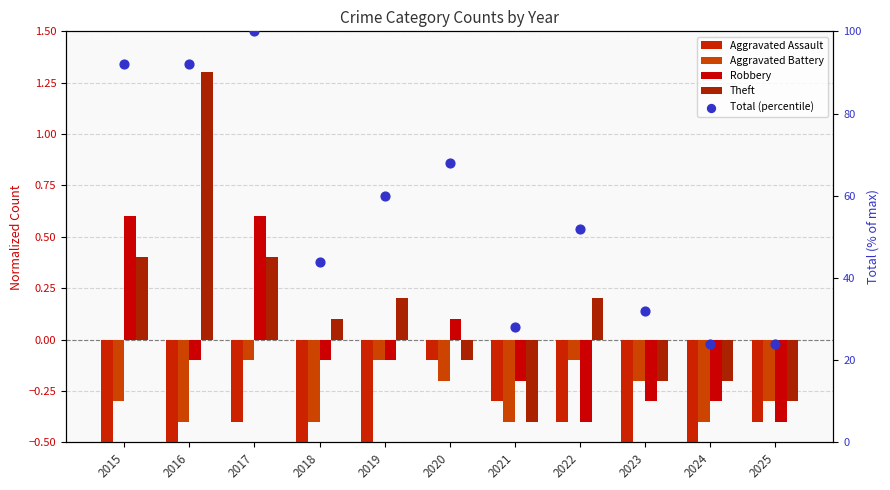

Which series contains the highest Y value?

Total (percentile)